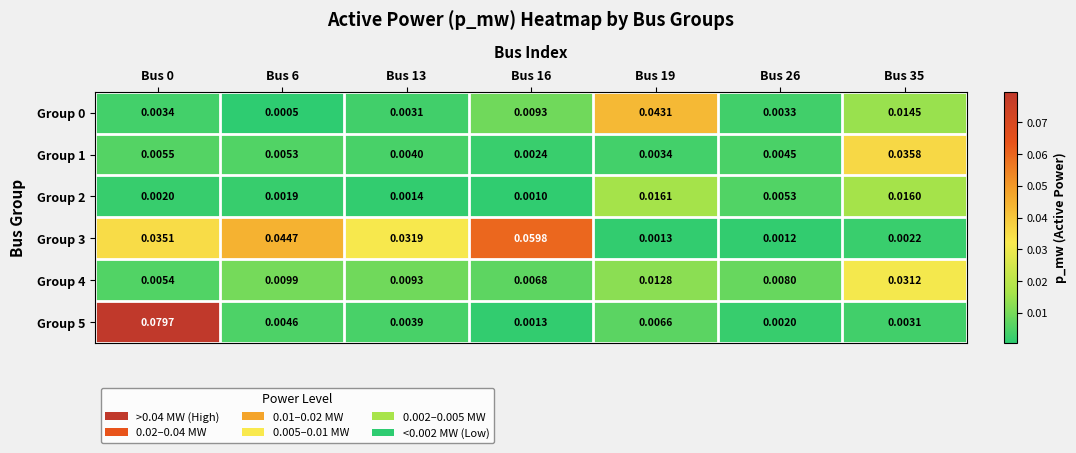

How many categories are shown in the chart?

7